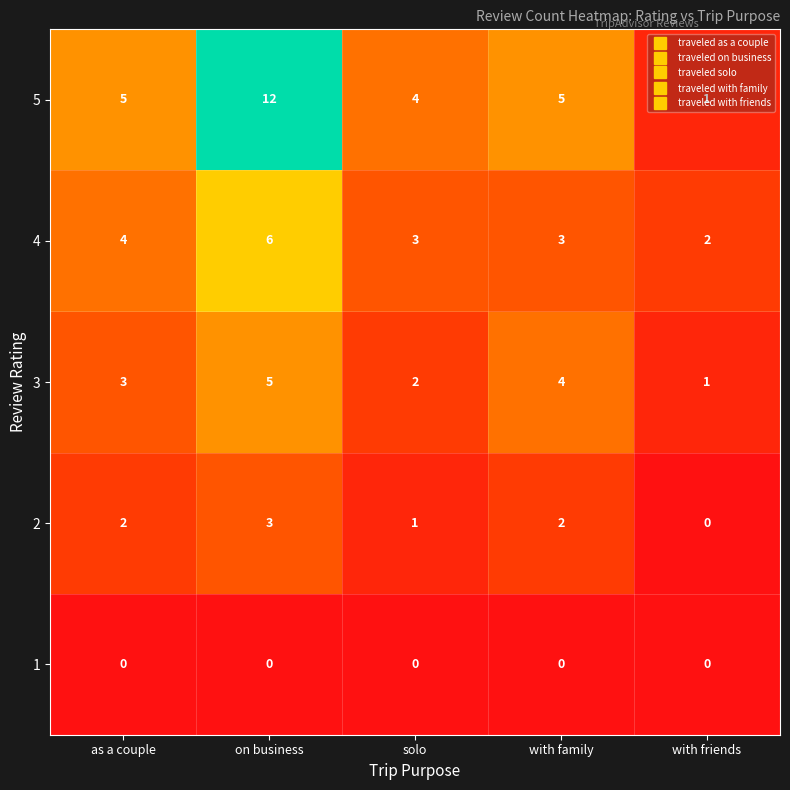

Which series changed the most between with family and with friends?

5